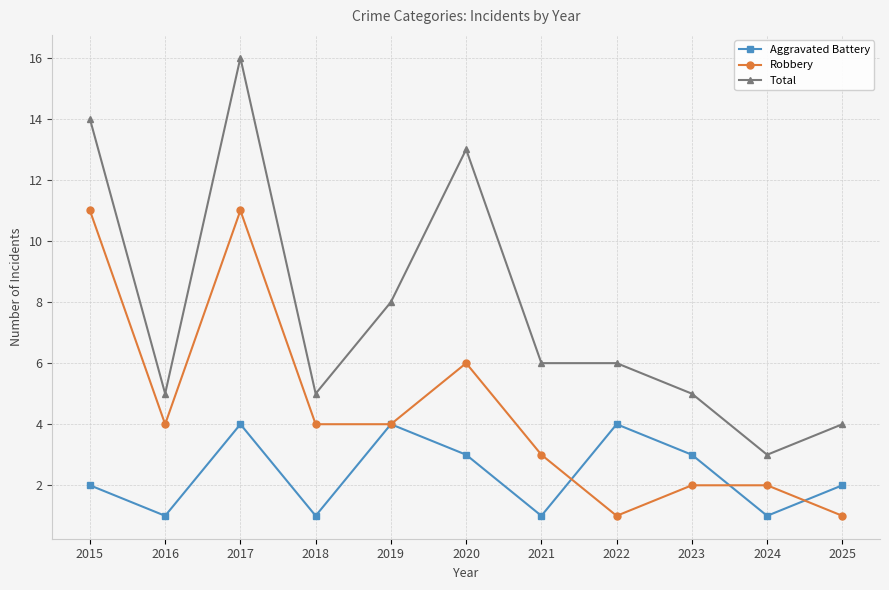

Is it true that Robbery equals 2 at 2024?

True